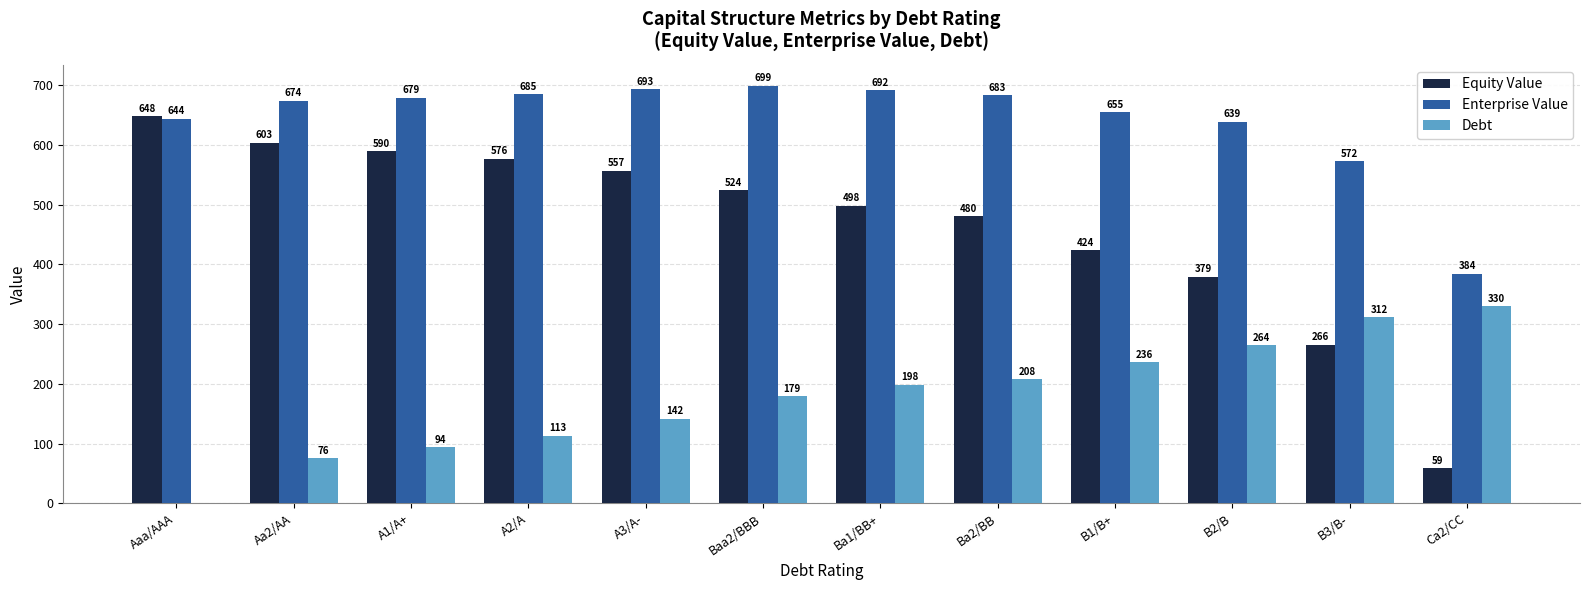

Which series has the largest total across all categories?

Enterprise Value